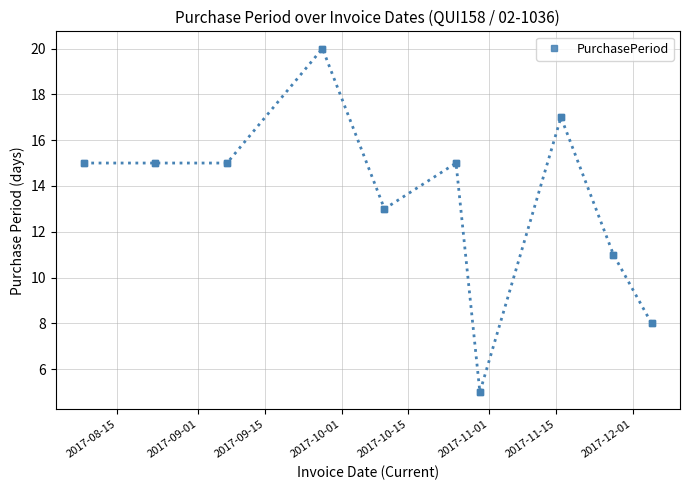

What is the maximum value shown in the chart?

20